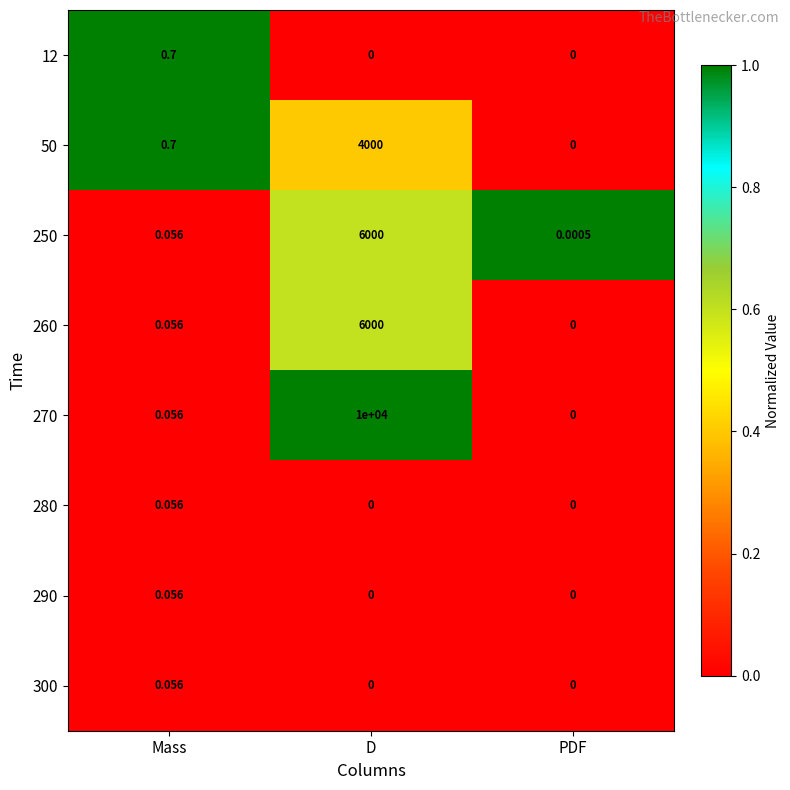

Where is 50 nearest to the value 2000?

Mass